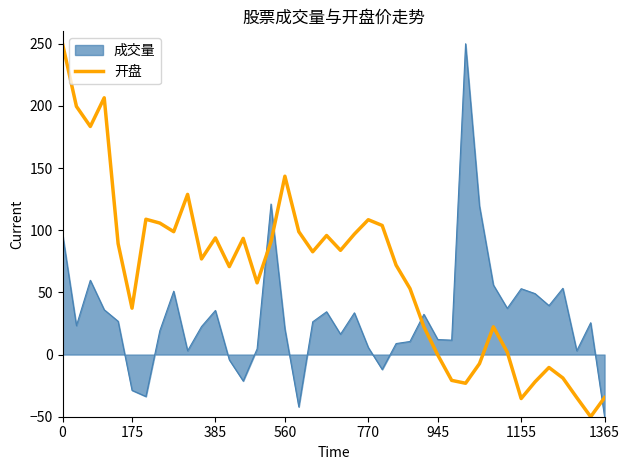

Which series has the largest total across all categories?

开盘